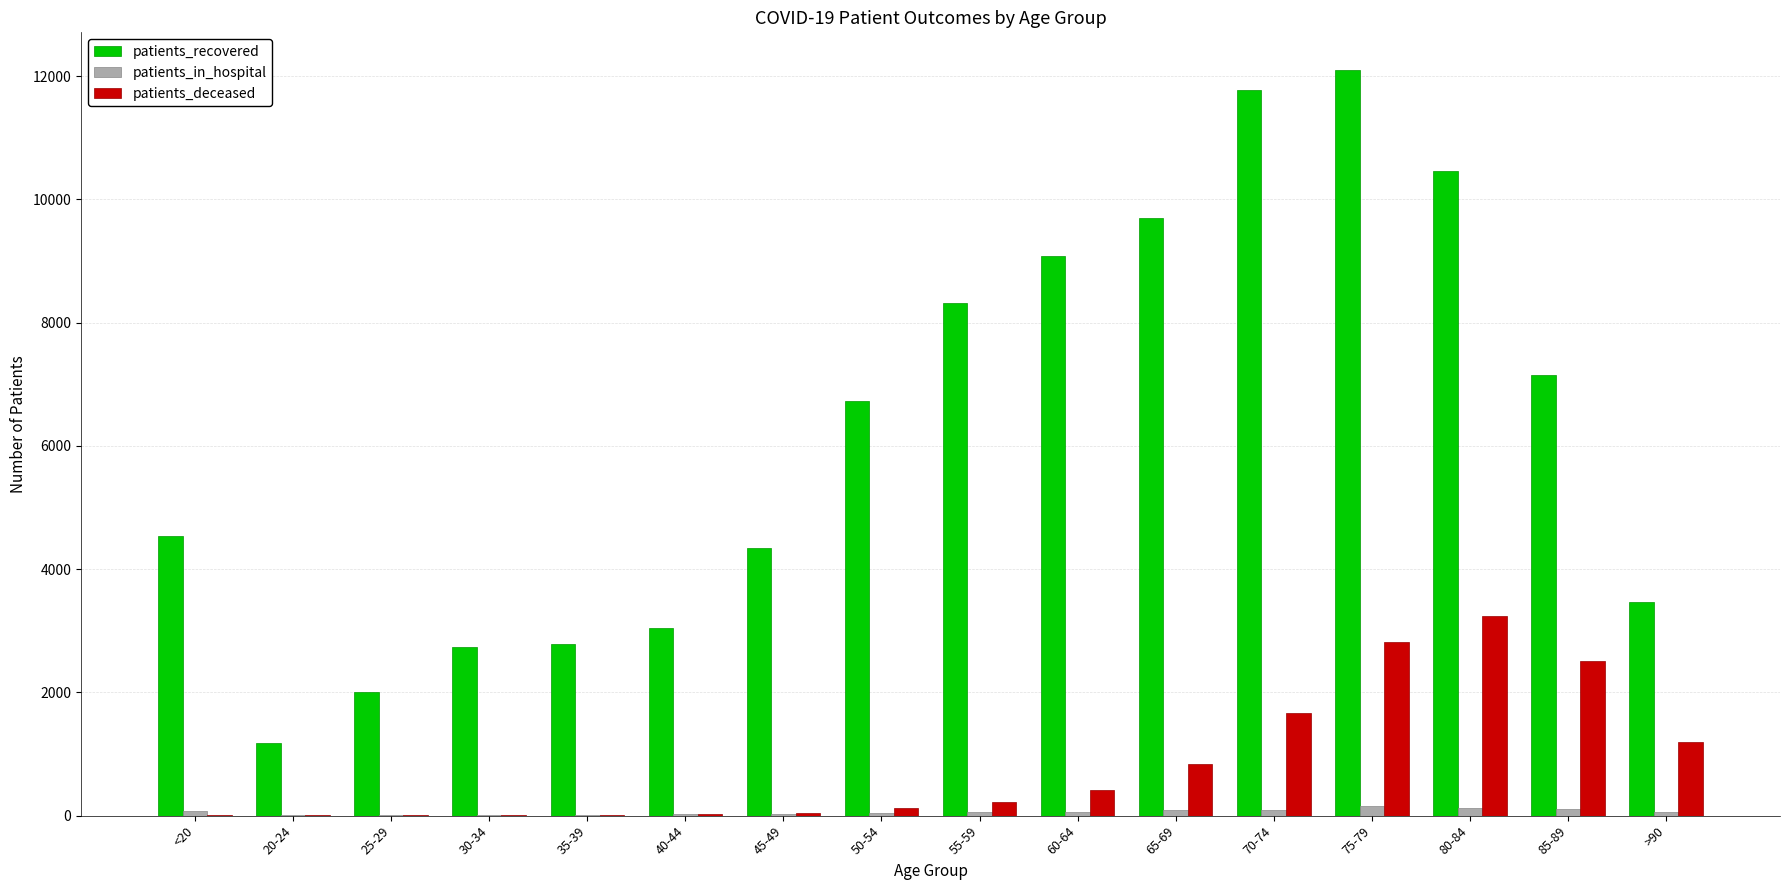

Which category has the highest value in the patients_recovered series?

75-79